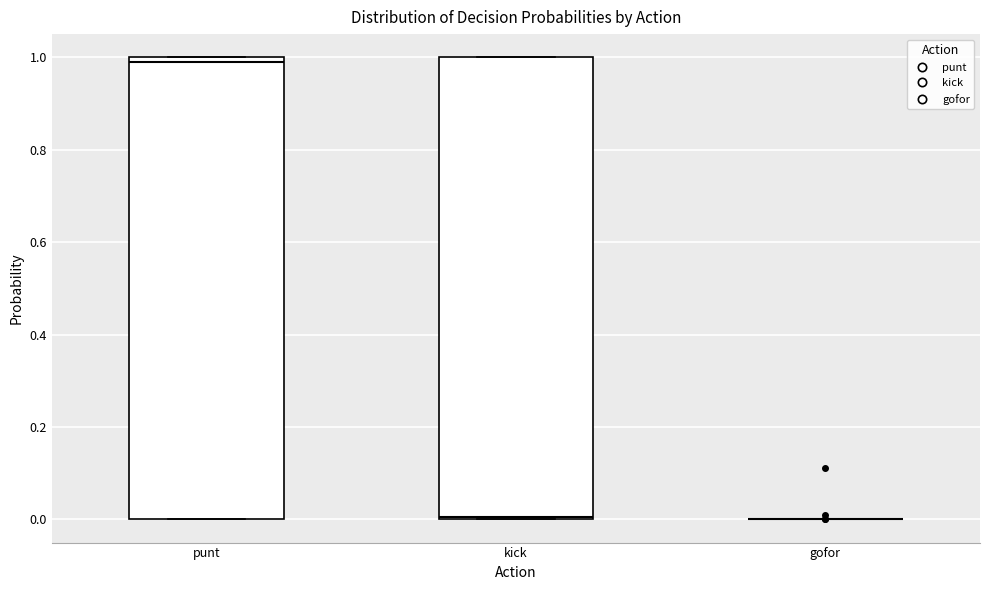

Reading left to right, read every box against the y-axis: the position of its median line, the range the box covers, and the ends of its whiskers. The values are not printed on the chart, so give them approximately, as read against the axis.

punt: median 0.98, box 0.00 to 1.00, whiskers 0.00 to 1.00
kick: median 0.00, box 0.00 to 1.00, whiskers 0.00 to 1.00
gofor: box collapsed to a line at 0.00, whiskers 0.00 to 0.00